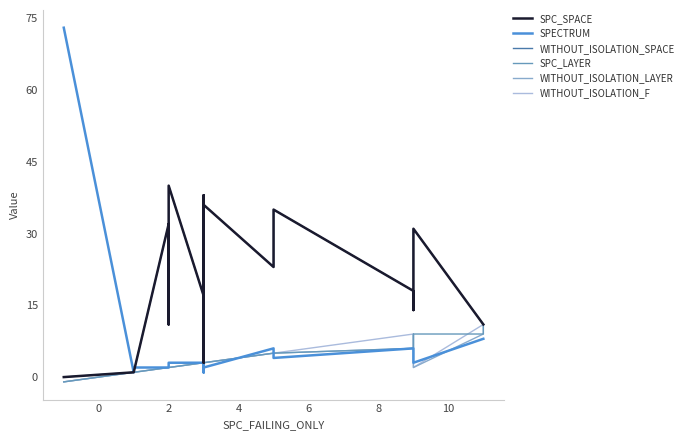

How many distinct data groups are displayed?

6